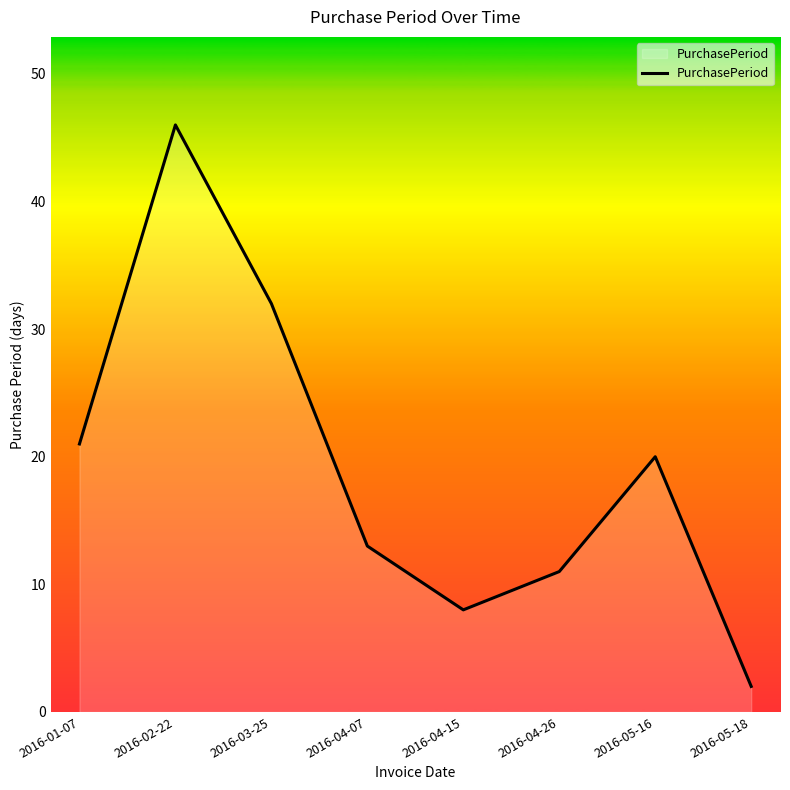

Approximately how many times larger is the value at 2016-04-07 compared to 2016-05-18?

6.5